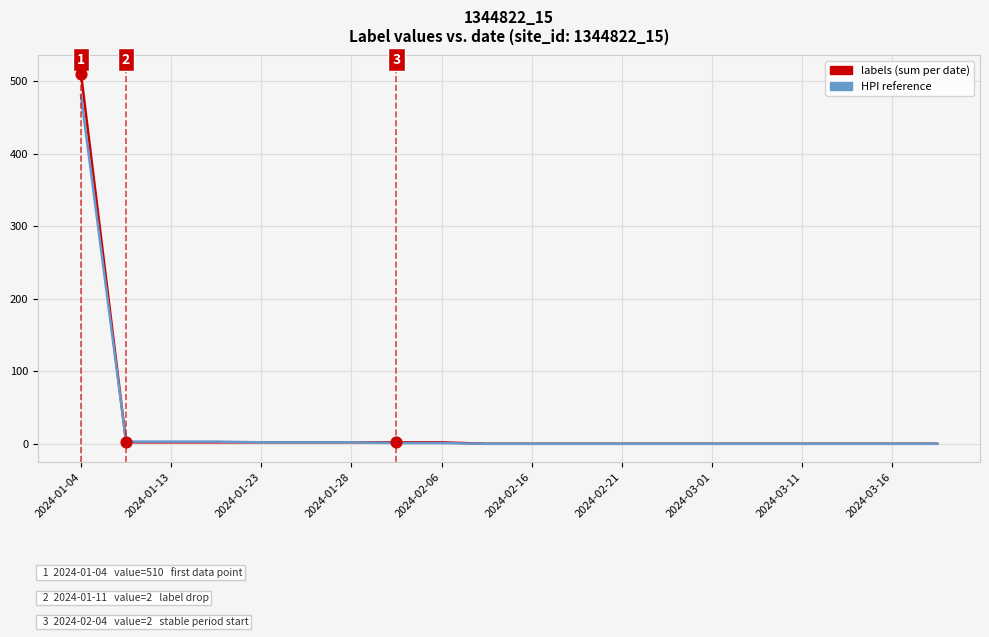

List the series in order of their peak value, lowest first.

HPI reference, labels (sum per date)